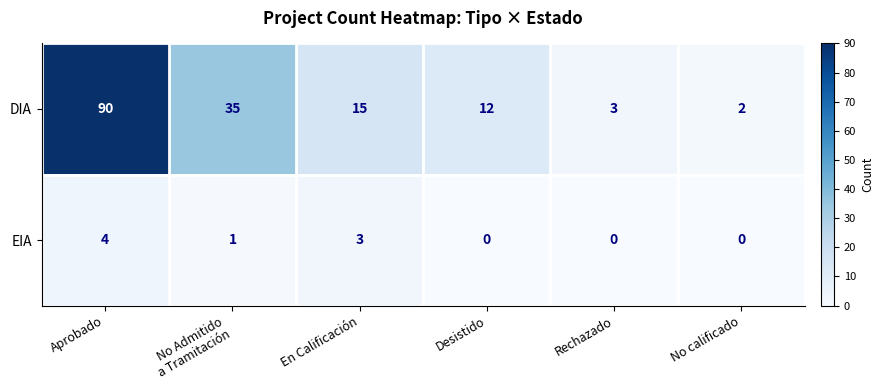

Which series has the largest range (max minus min)?

DIA